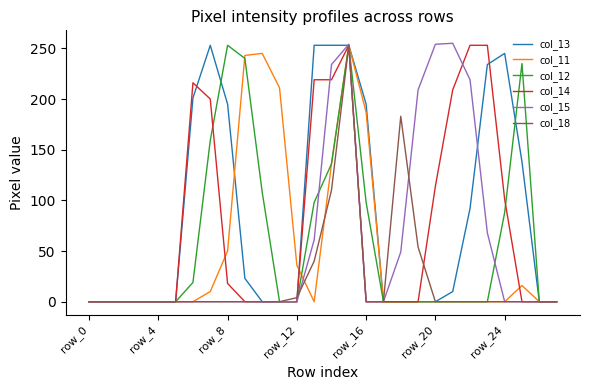

List the series in order of their peak value, lowest first.

col_13, col_11, col_12, col_14, col_18, col_15